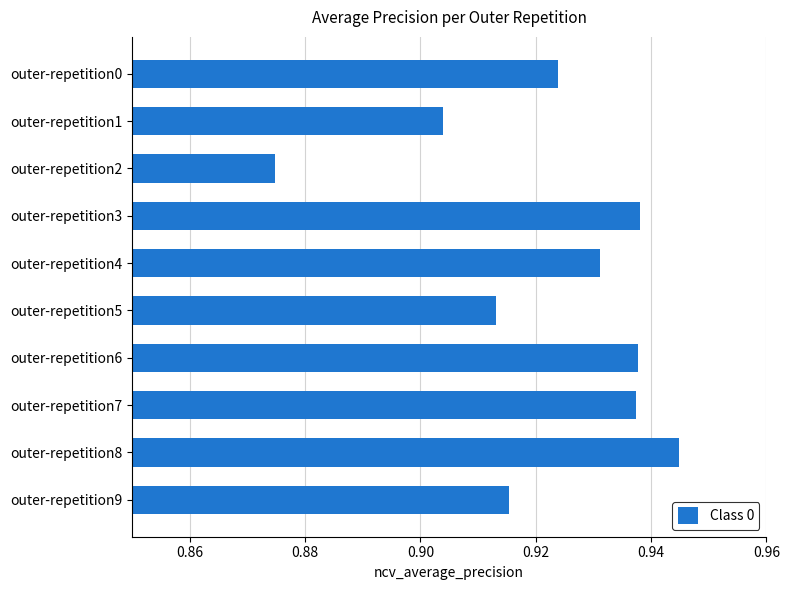

The chart shows a value of 1.3 at outer-repetition8. True or false?

False